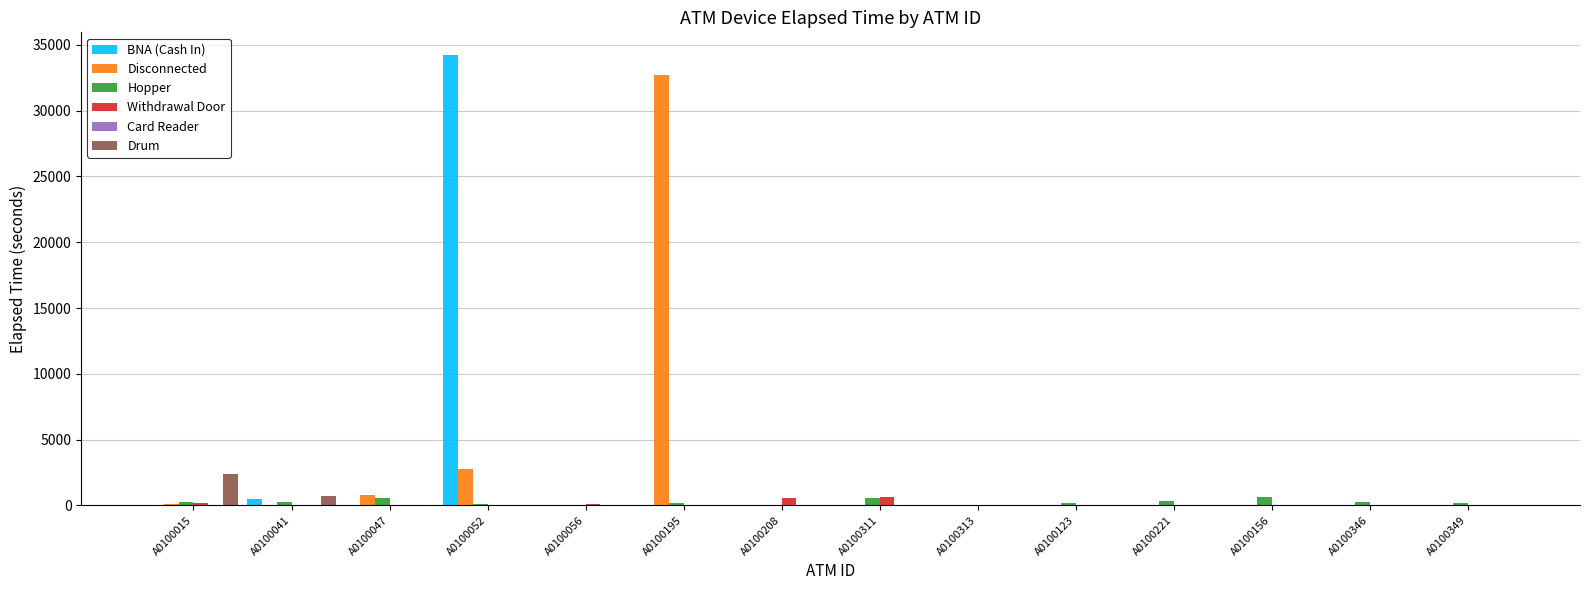

At which label is BNA (Cash In) closest to 17122?

A0100041